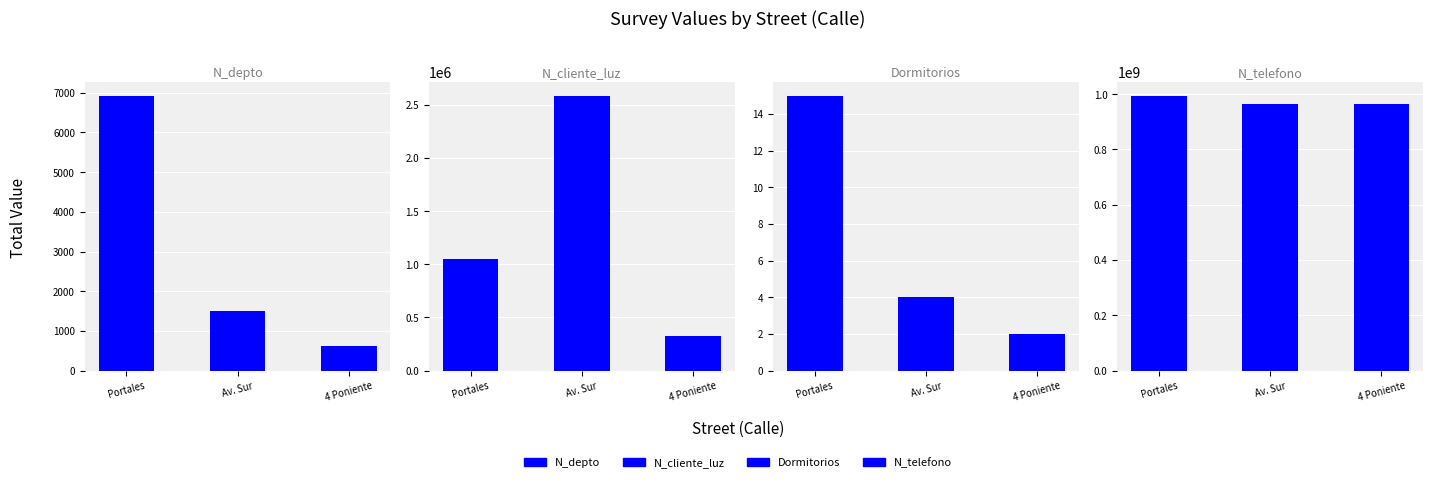

Which category has the lowest value across all series?

4 Poniente